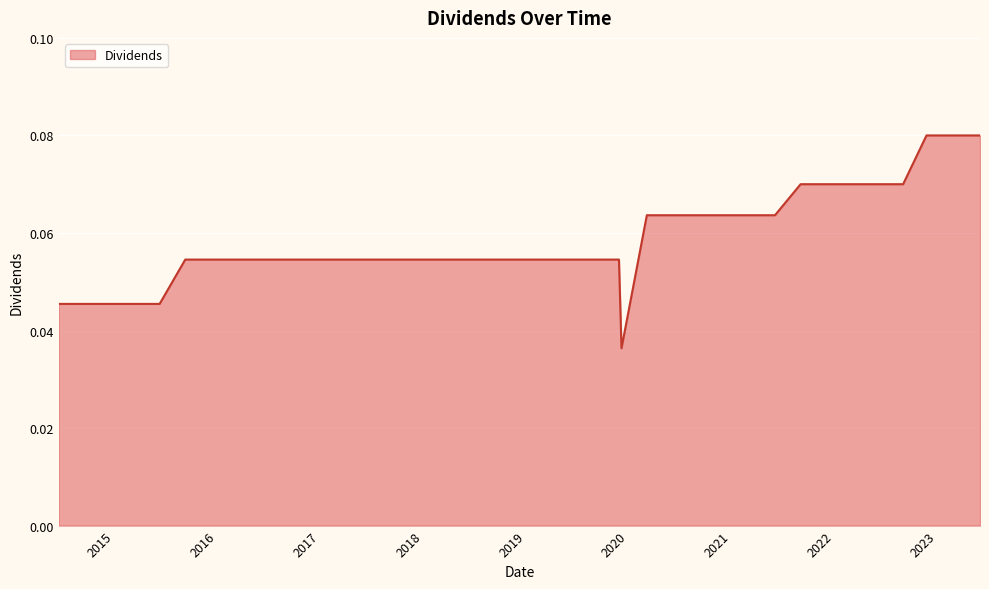

True or false: the data has more than 1 interior local peaks.

False